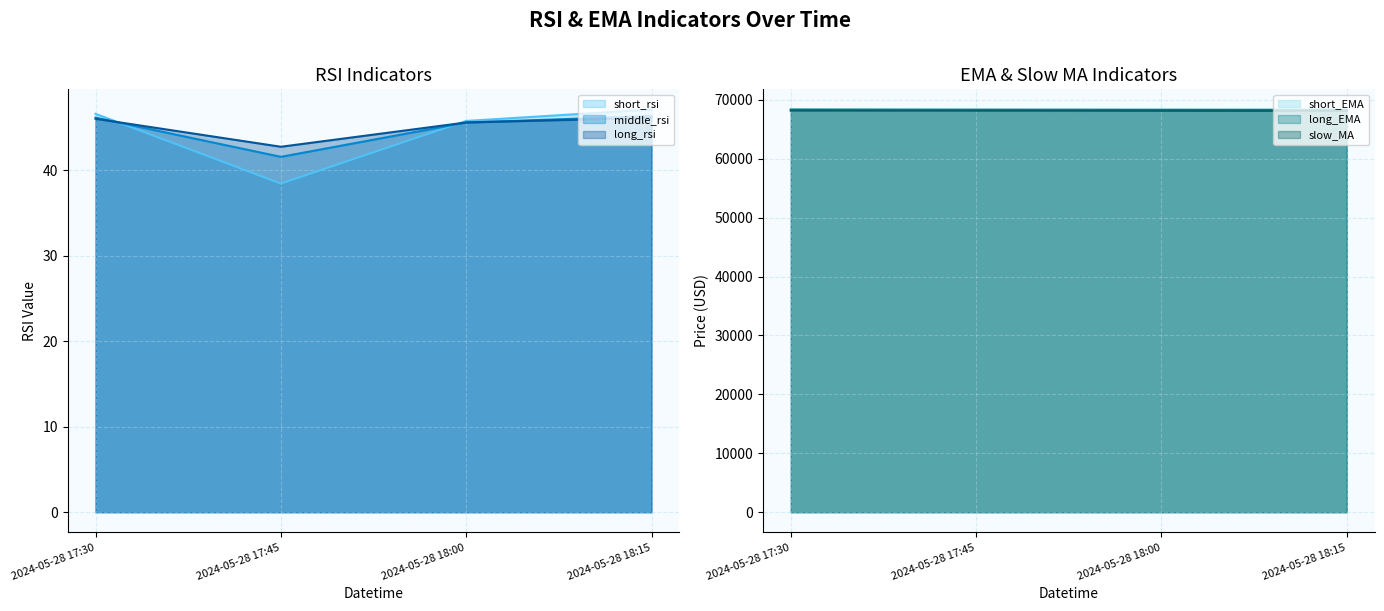

True or false: middle_rsi has more than 0 points higher than both neighbors.

False